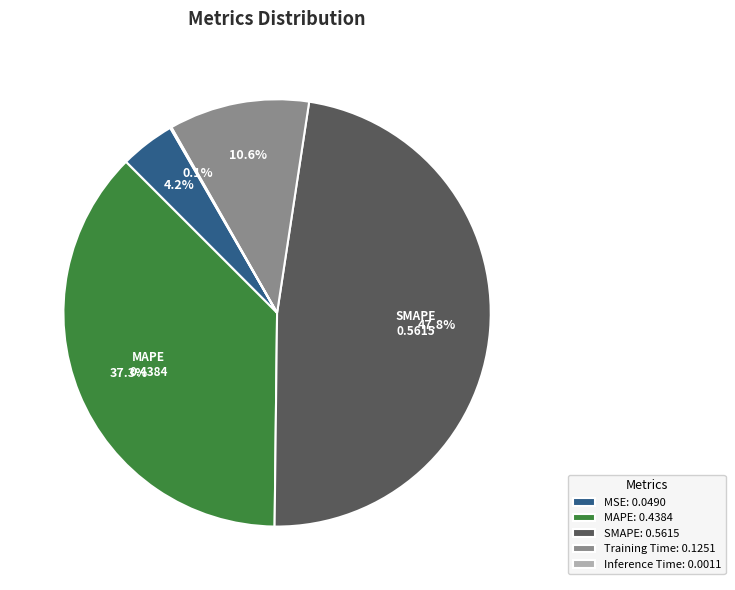

Which has a higher value, Training Time or SMAPE?

SMAPE